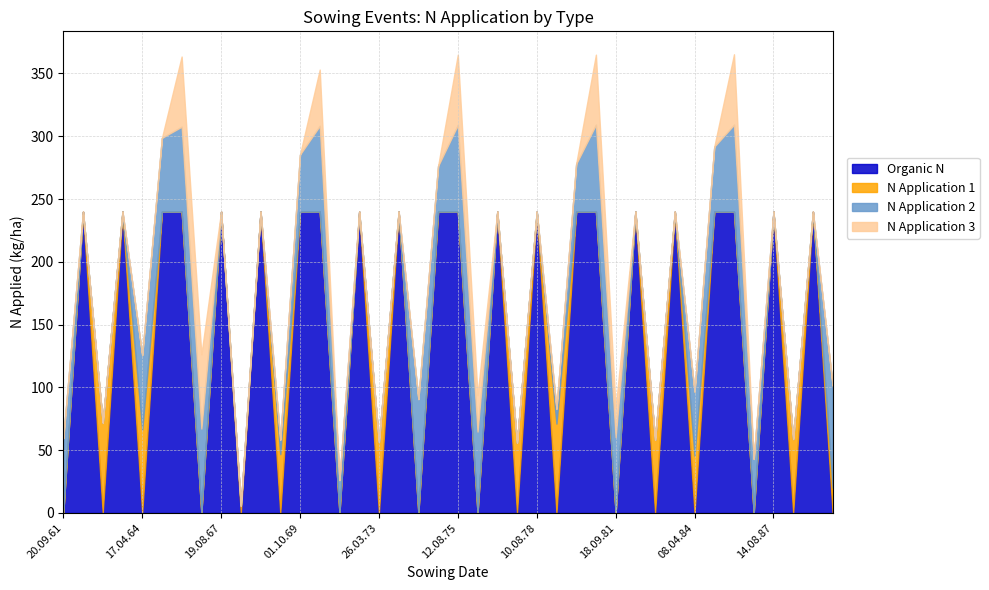

What is the difference between the highest and lowest values at 26.03.73?

56.5